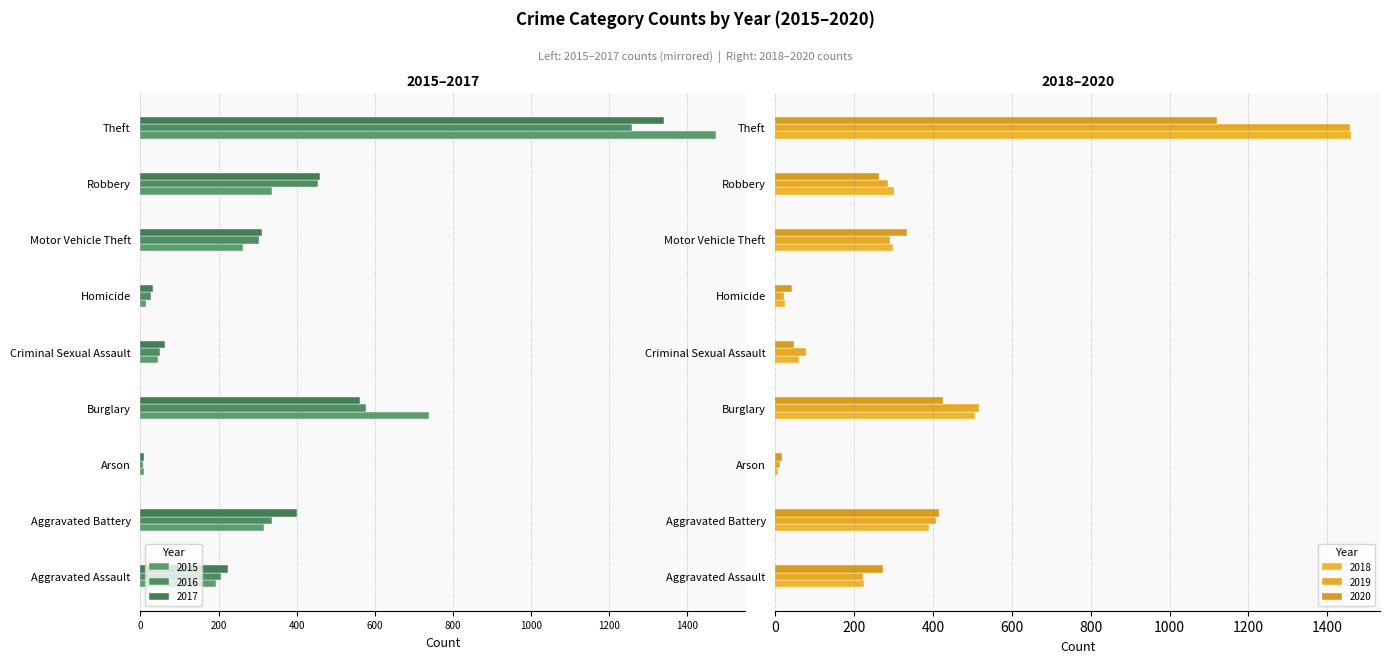

Reading left to right, what are all the values shown in this chart?

2015: -194	-316	-9	-738	-46	-15	-263	-337	-1474
2016: -206	-336	-7	-576	-50	-26	-304	-454	-1259
2017: -225	-400	-10	-562	-62	-33	-312	-460	-1339
2018: 225	389	7	506	60	25	298	301	1461
2019: 223	407	12	517	77	22	290	287	1459
2020: 273	415	17	425	48	41	333	263	1120